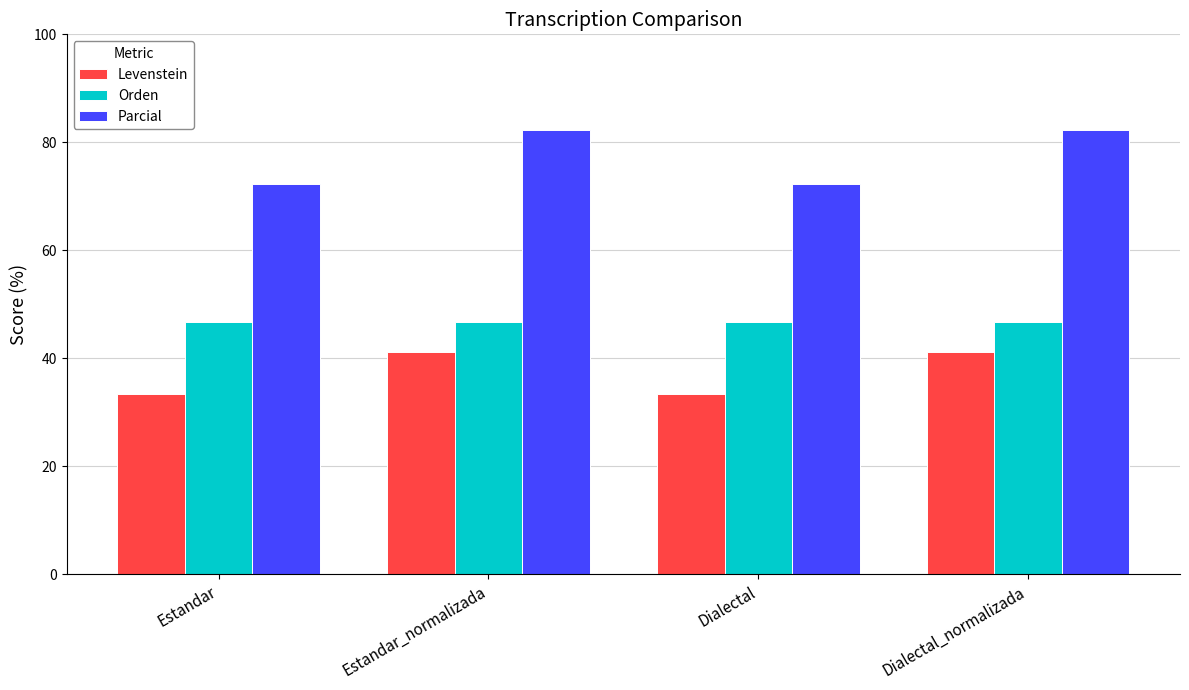

What is the maximum value shown in the chart?

82.4